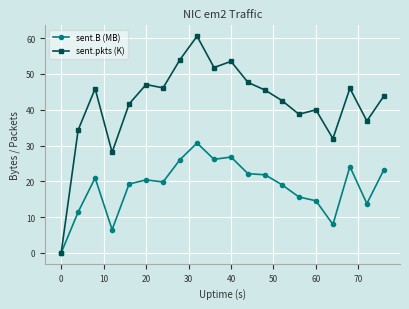

Which series has the widest spread of values?

sent.pkts (K)